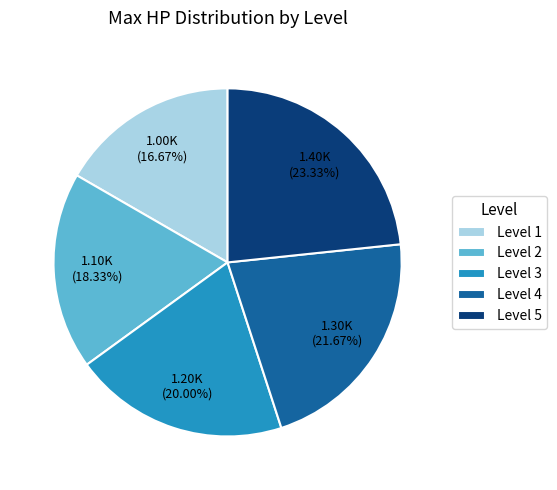

To the nearest percent, what portion does Level 4 represent?

22%